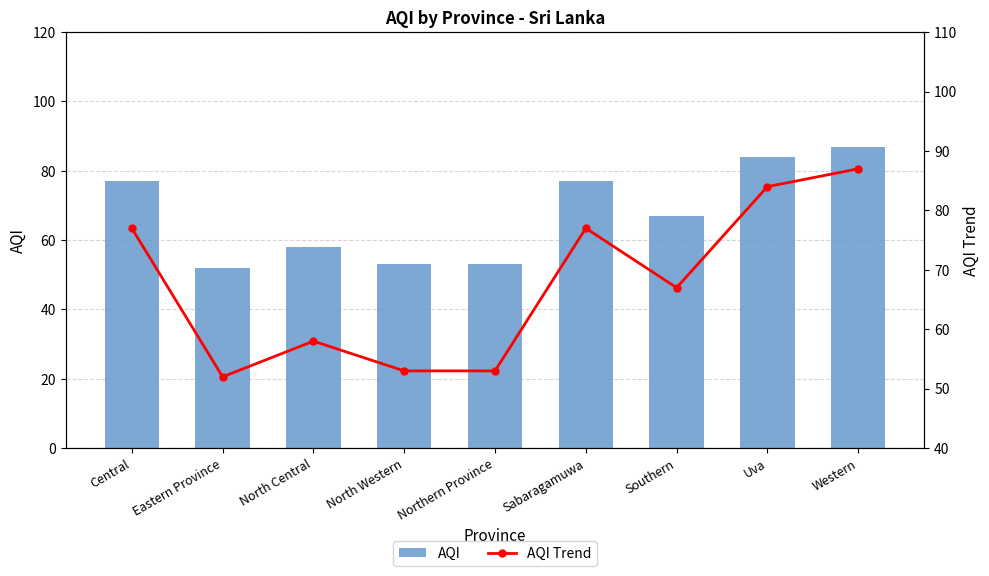

Between Southern and Northern Province, which is larger?

Southern